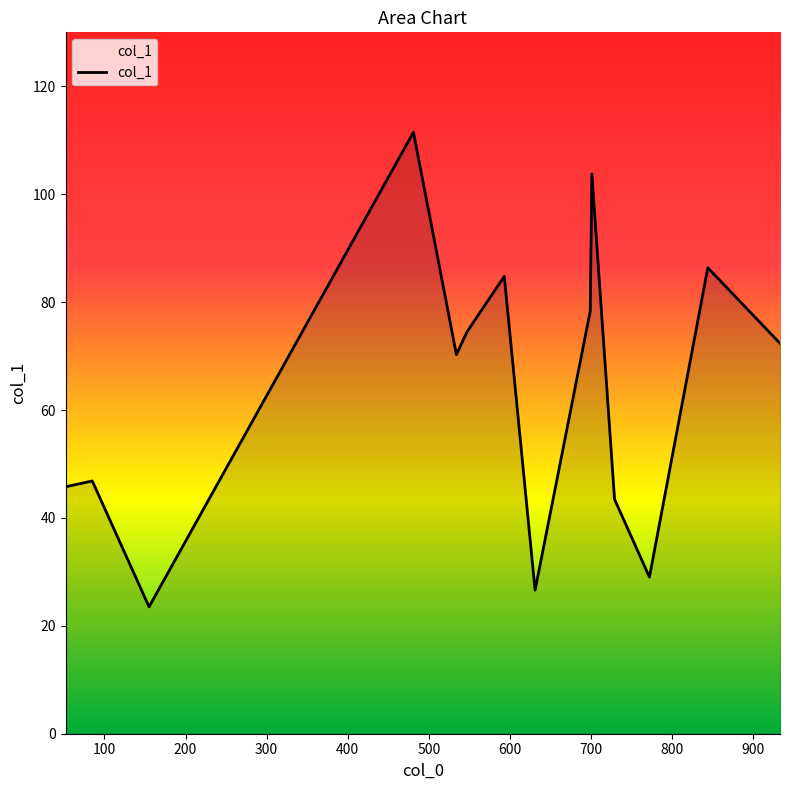

What is the minimum value shown in the chart?

23.5